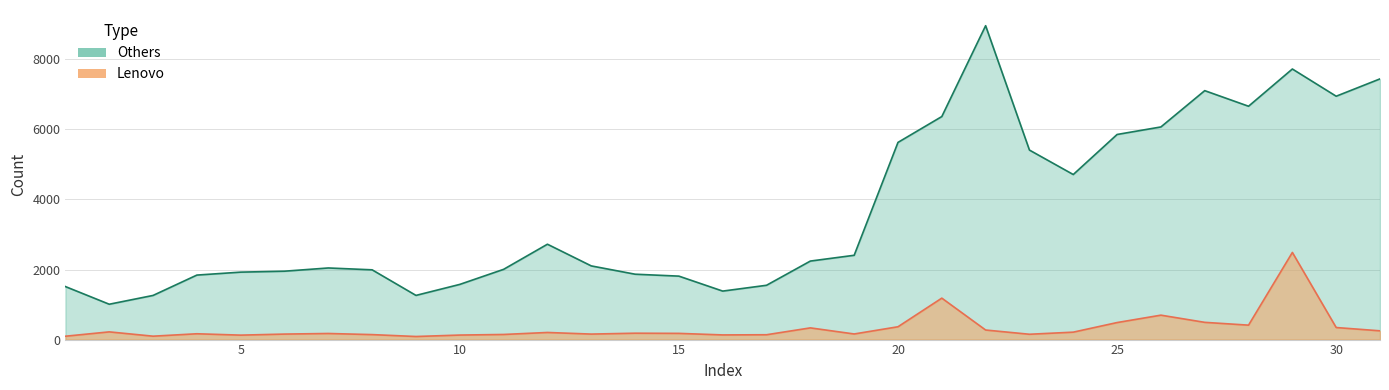

The Lenovo series shows 105 at 28. True or false?

False